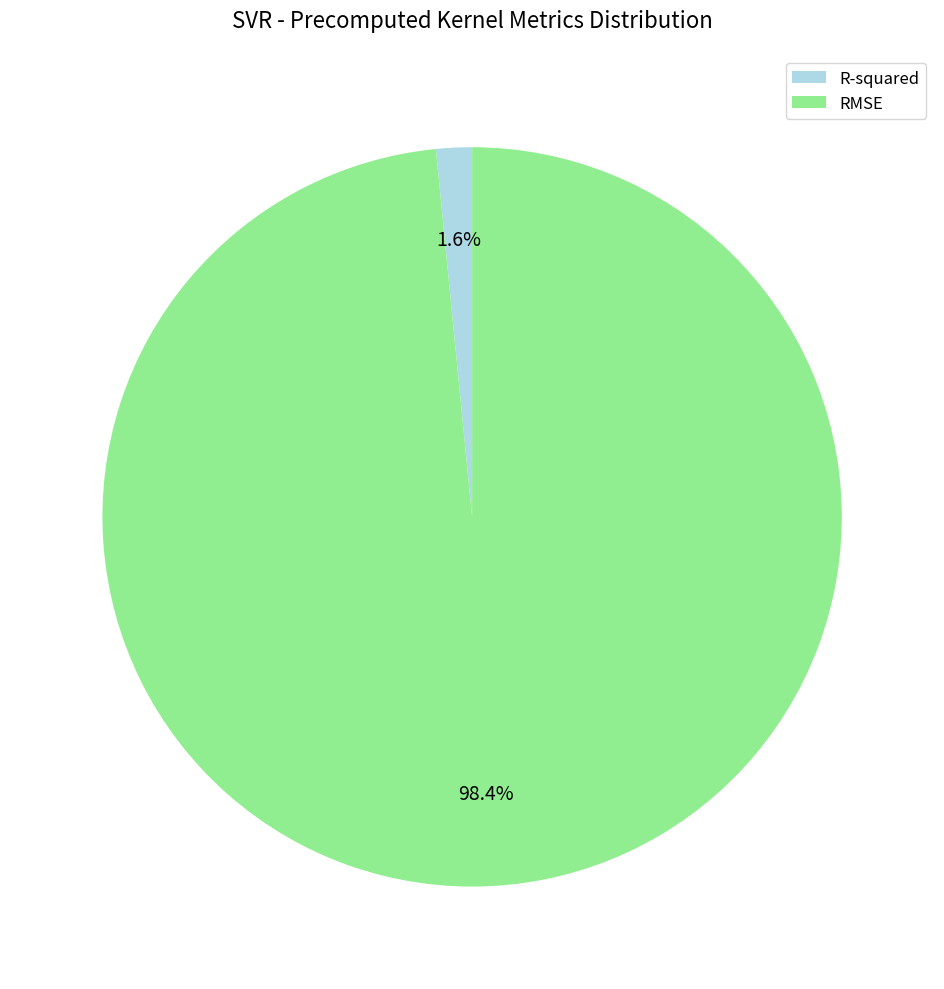

To the nearest percent, what portion does RMSE represent?

98%